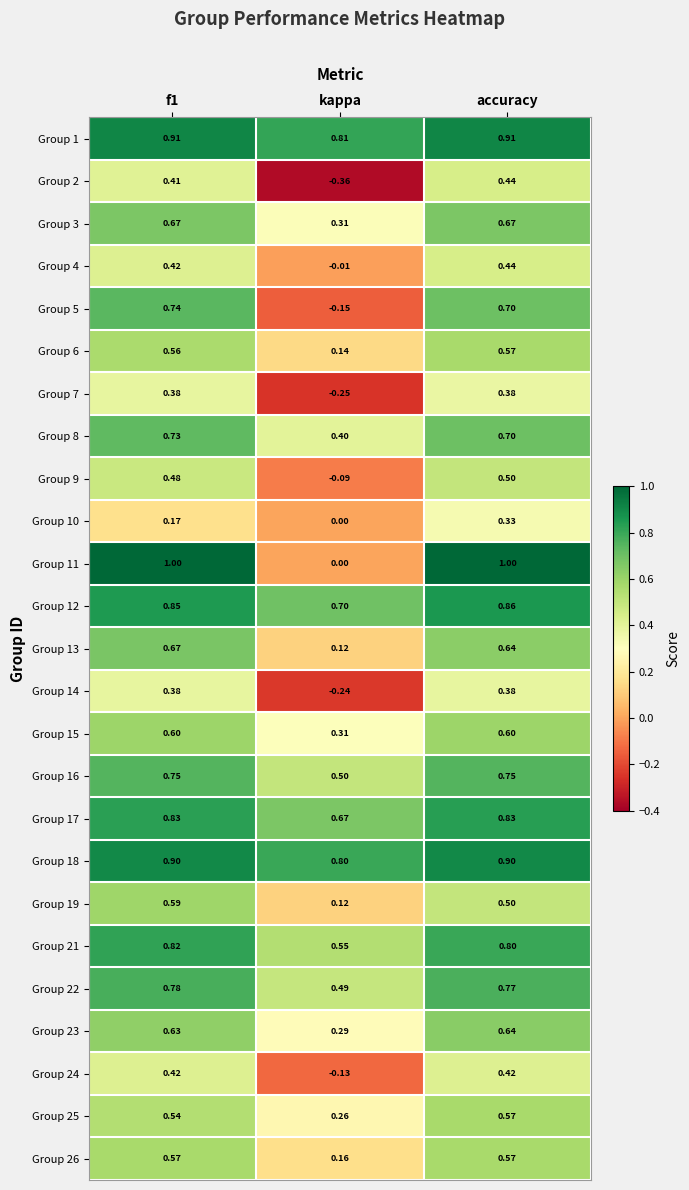

At which category is the sum across all series the highest?

accuracy